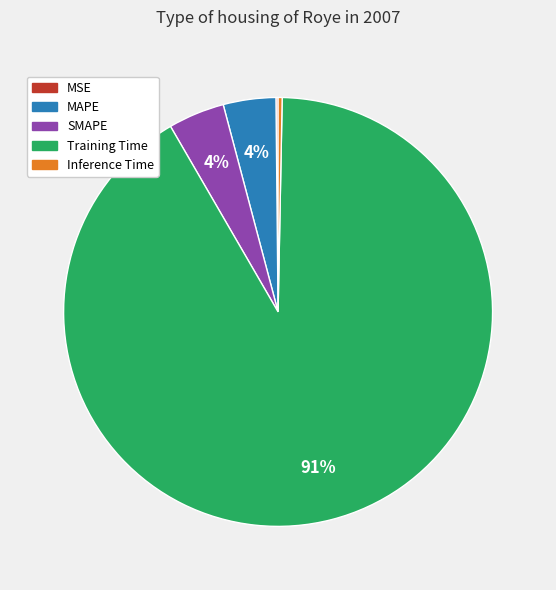

Does Training Time account for over 50% of the chart?

Yes